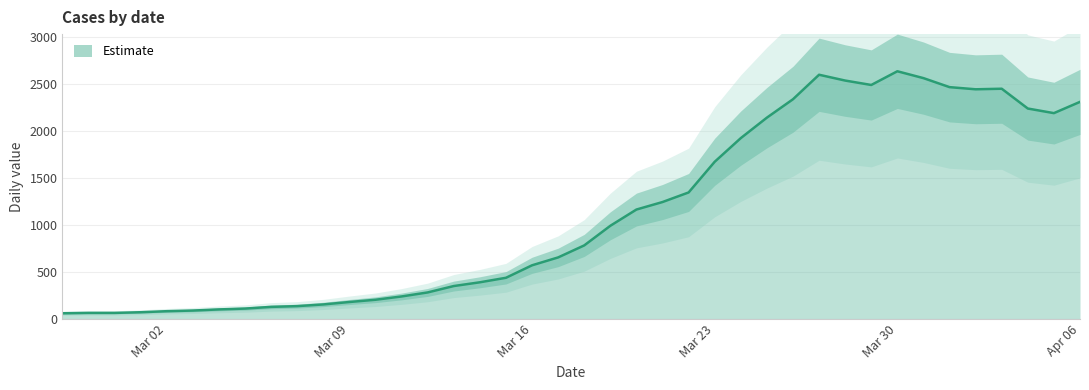

What is the minimum value shown in the chart?

61